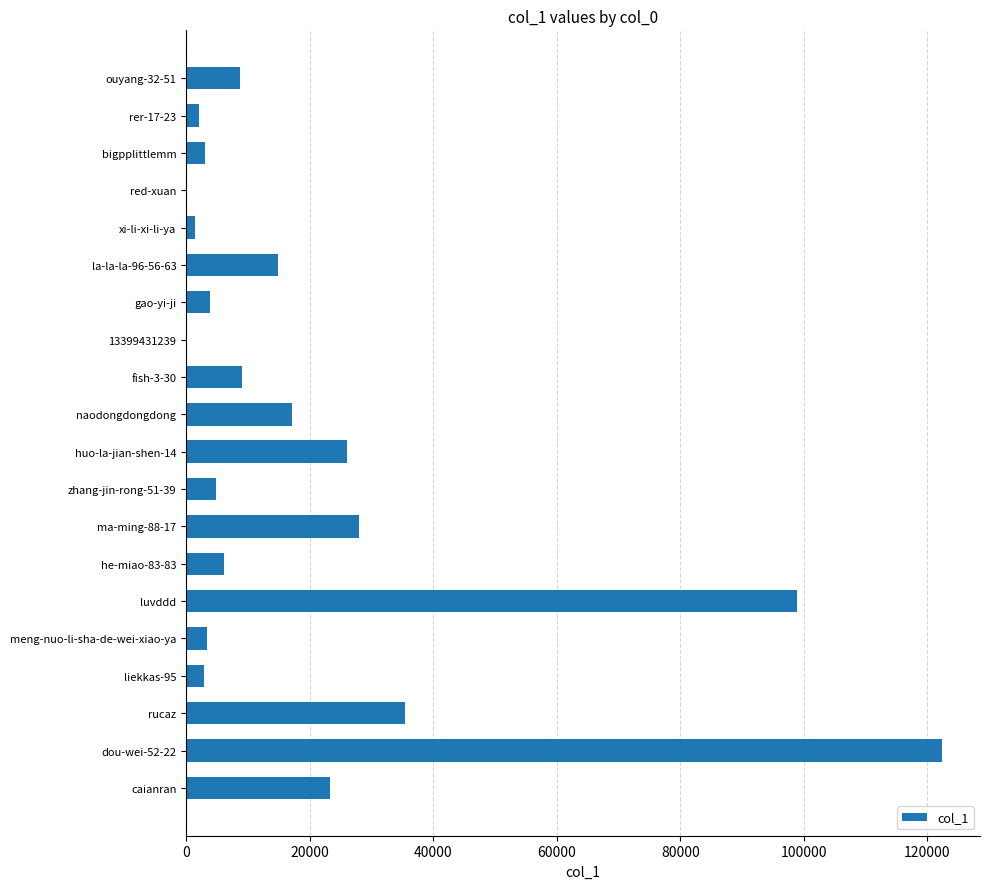

What is the sum of all values?

411595